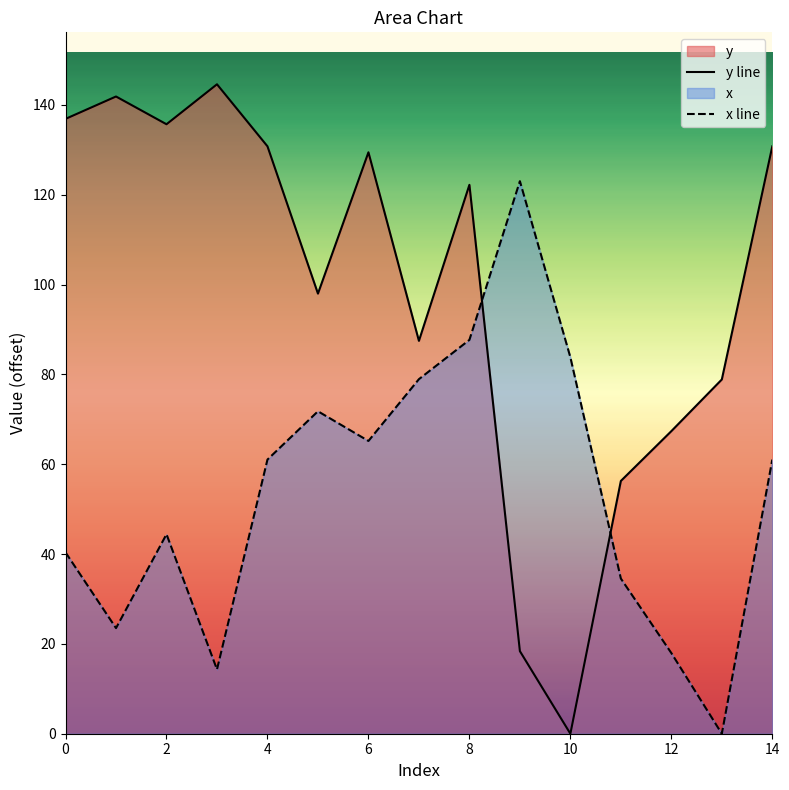

How many lines are shown in the chart?

2